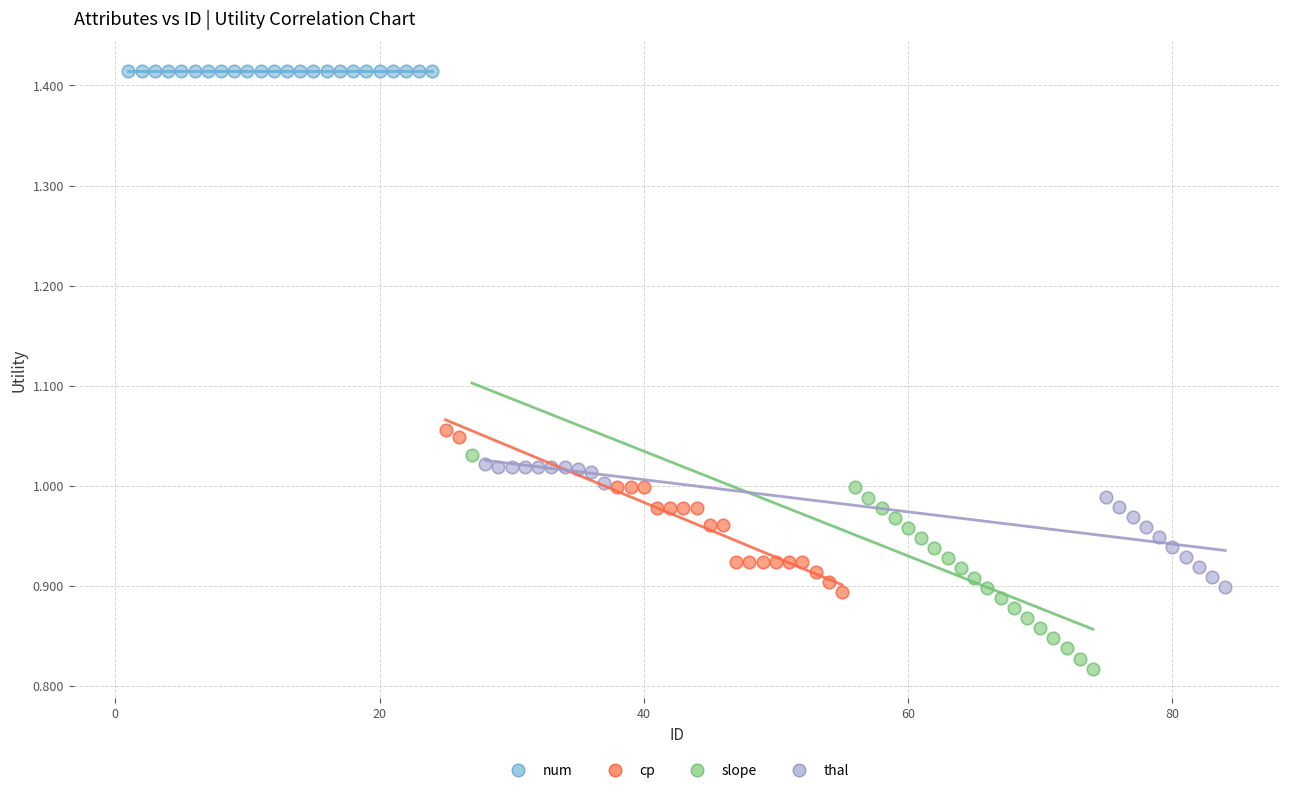

What are all the series names shown in the legend?

num, cp, slope, thal